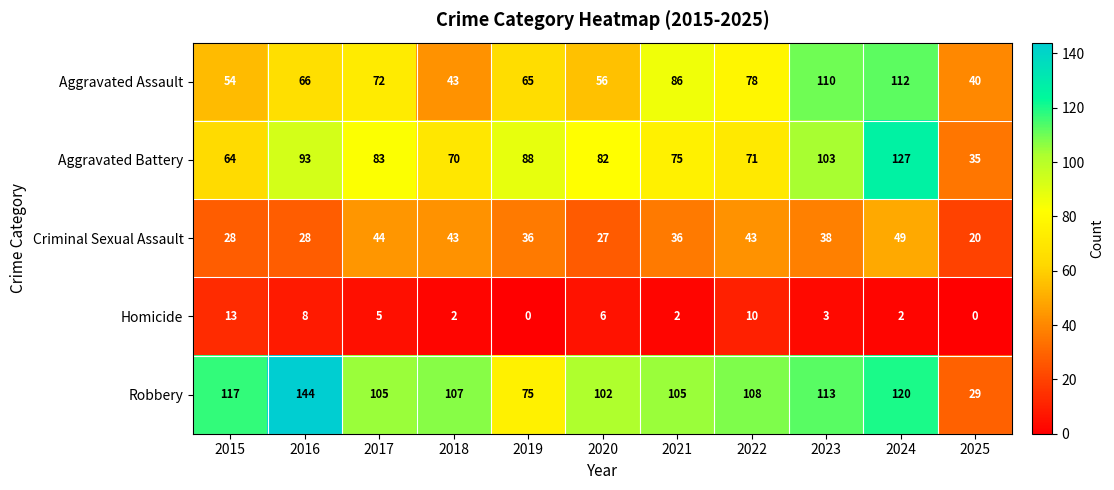

How many data points does each series have?

11